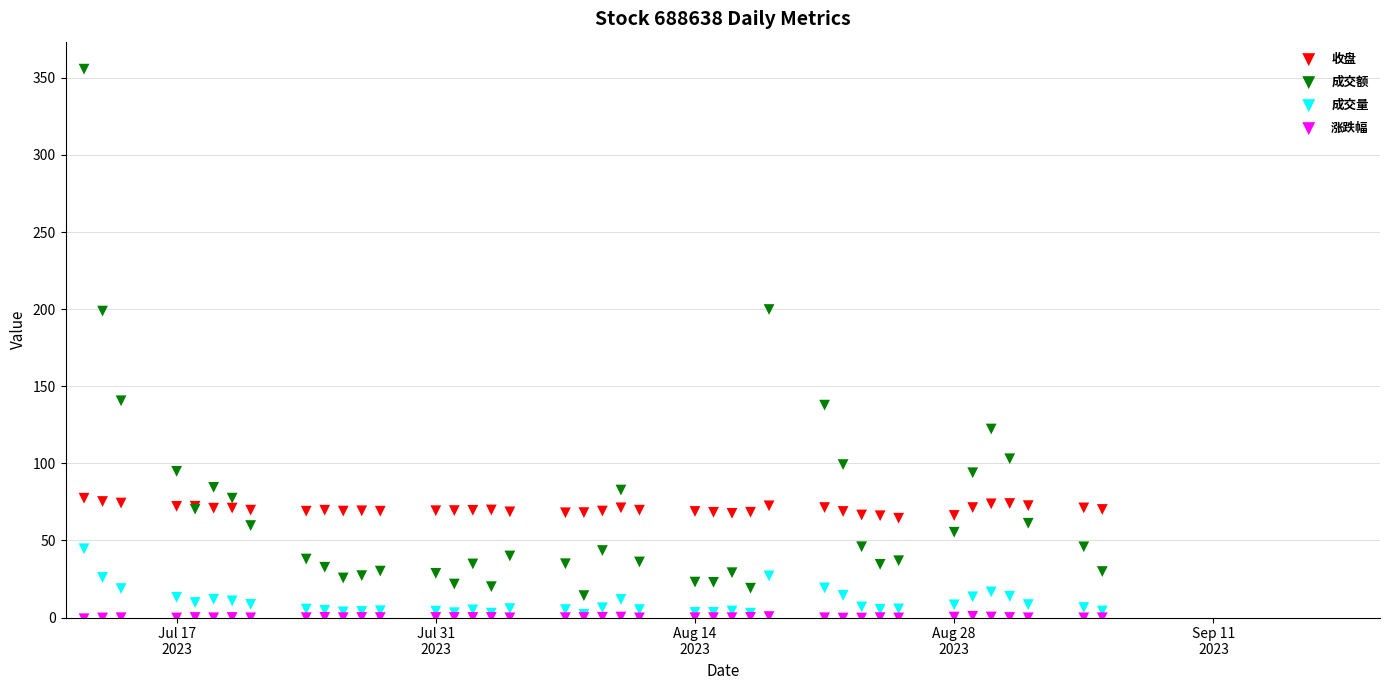

What are all the series names shown in the legend?

收盘, 成交额, 成交量, 涨跌幅